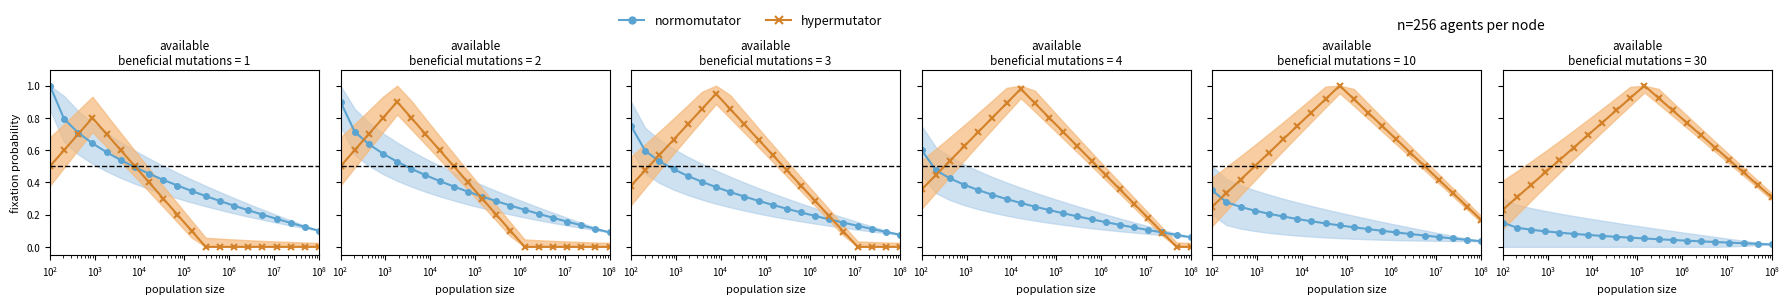

Does the chart display data point markers on the line(s)?

Yes